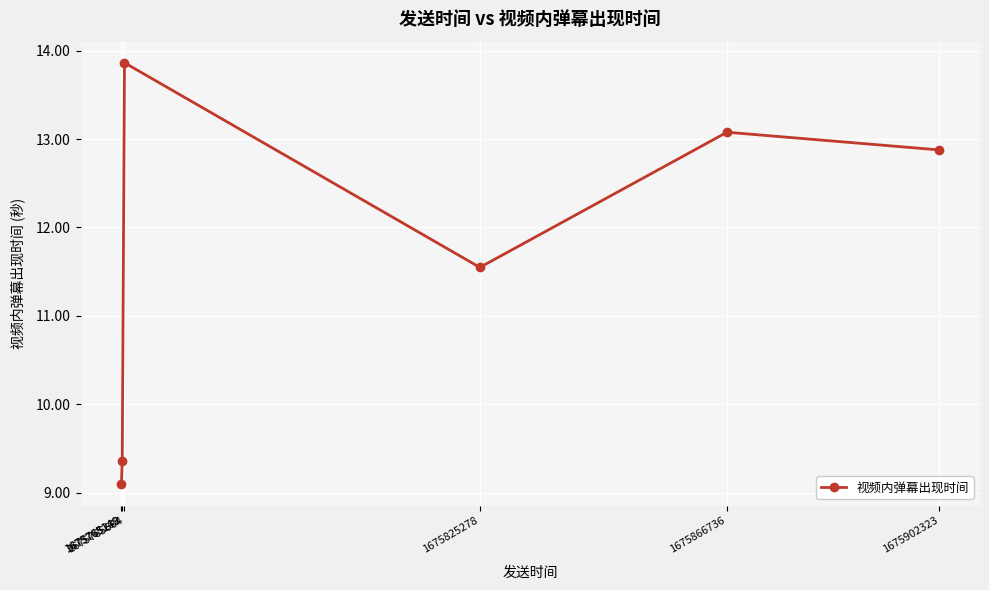

What is the sum of the values at 1675765664 and 1675765288?

23.2